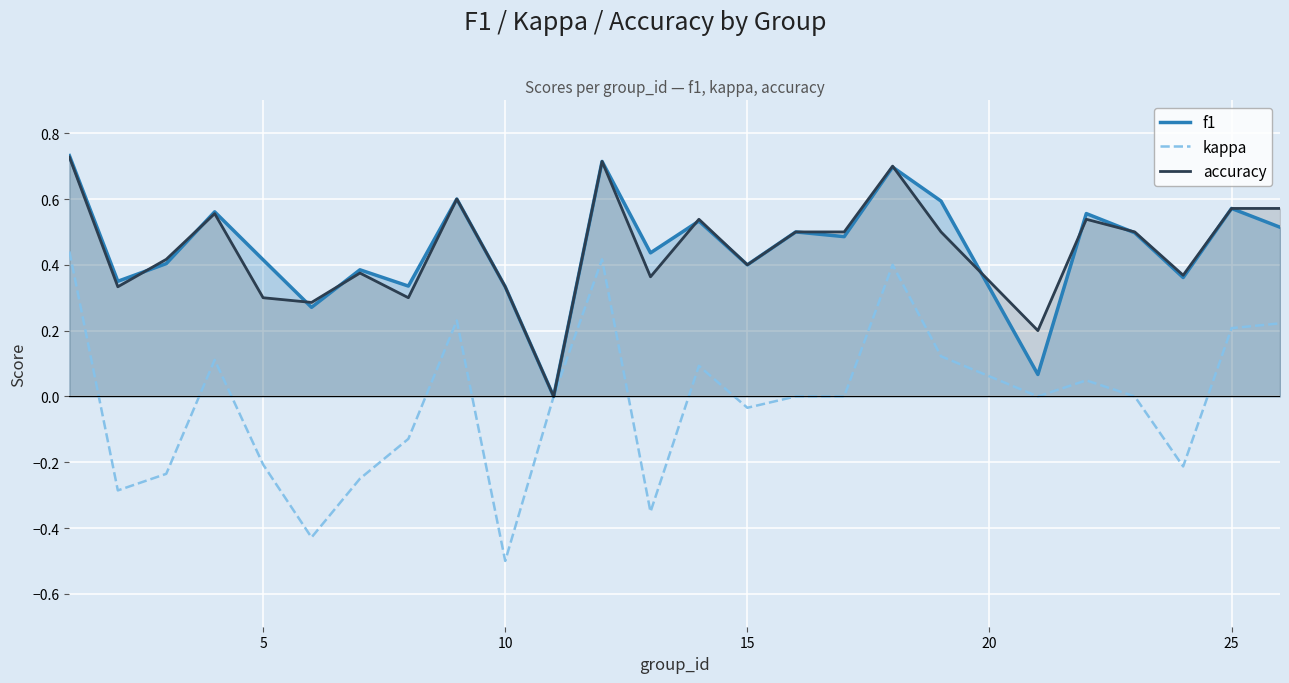

Is it true that f1 equals 0.4 at 15?

True